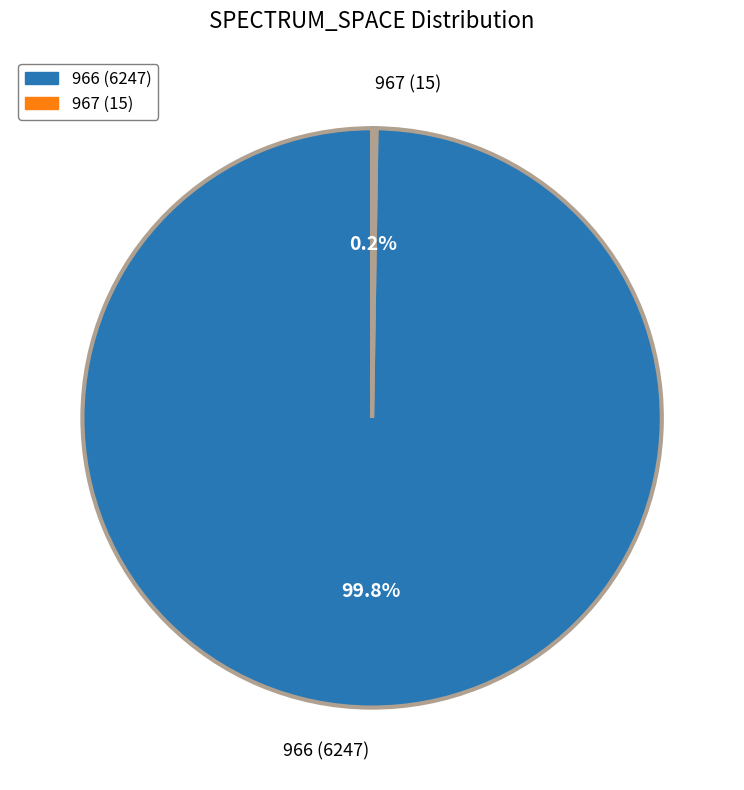

Which category has the biggest portion of the pie?

966 (6247)